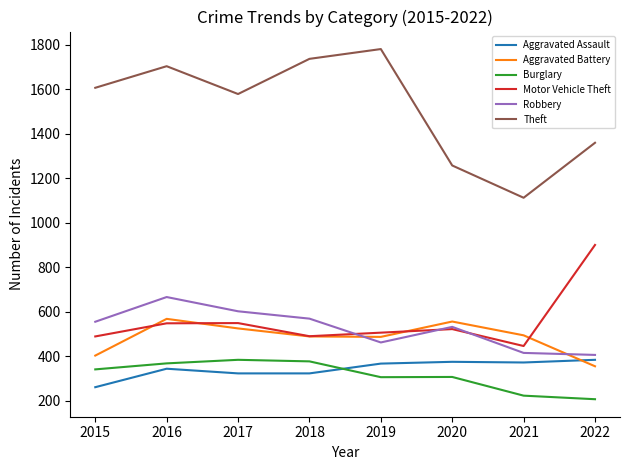

True or false: Motor Vehicle Theft and Burglary intersect in this chart.

False